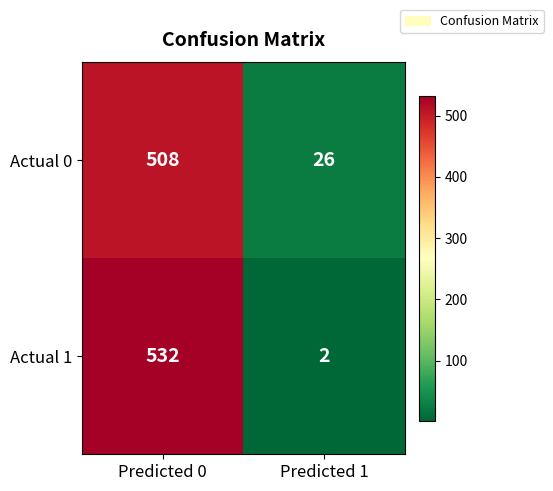

At which category does the chart reach its minimum across all series?

Predicted 1